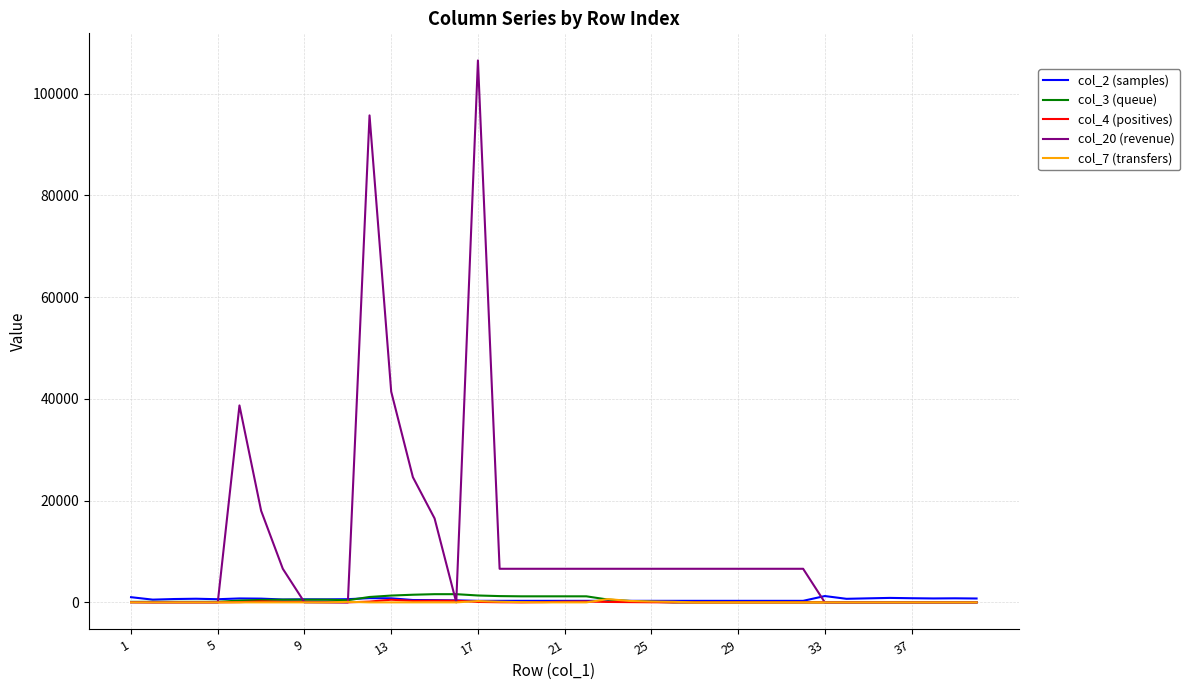

What is the greatest value displayed?

106500